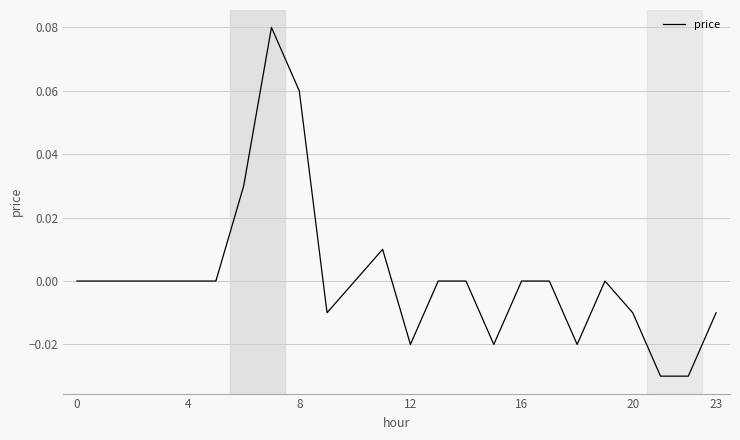

How many lines are shown in the chart?

1